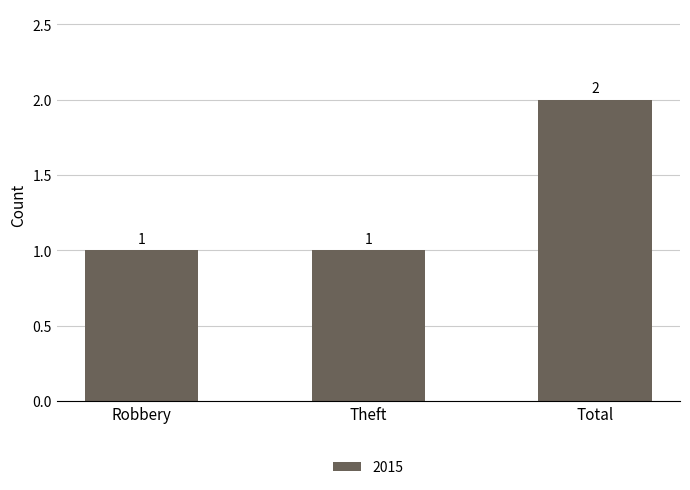

How many bars are there in total?

3